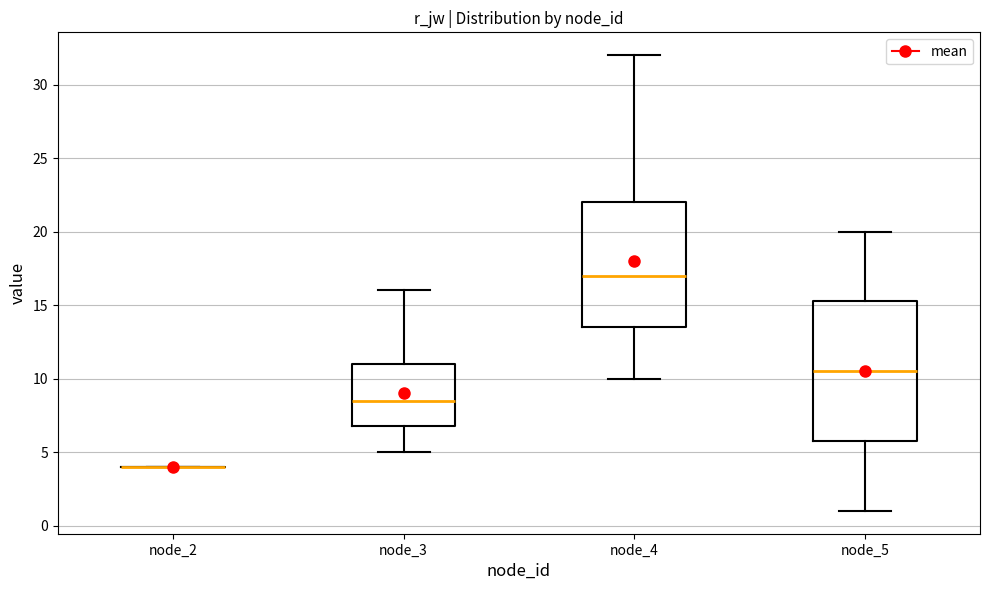

Which box is the tallest, from its lower edge to its upper edge?

node_5